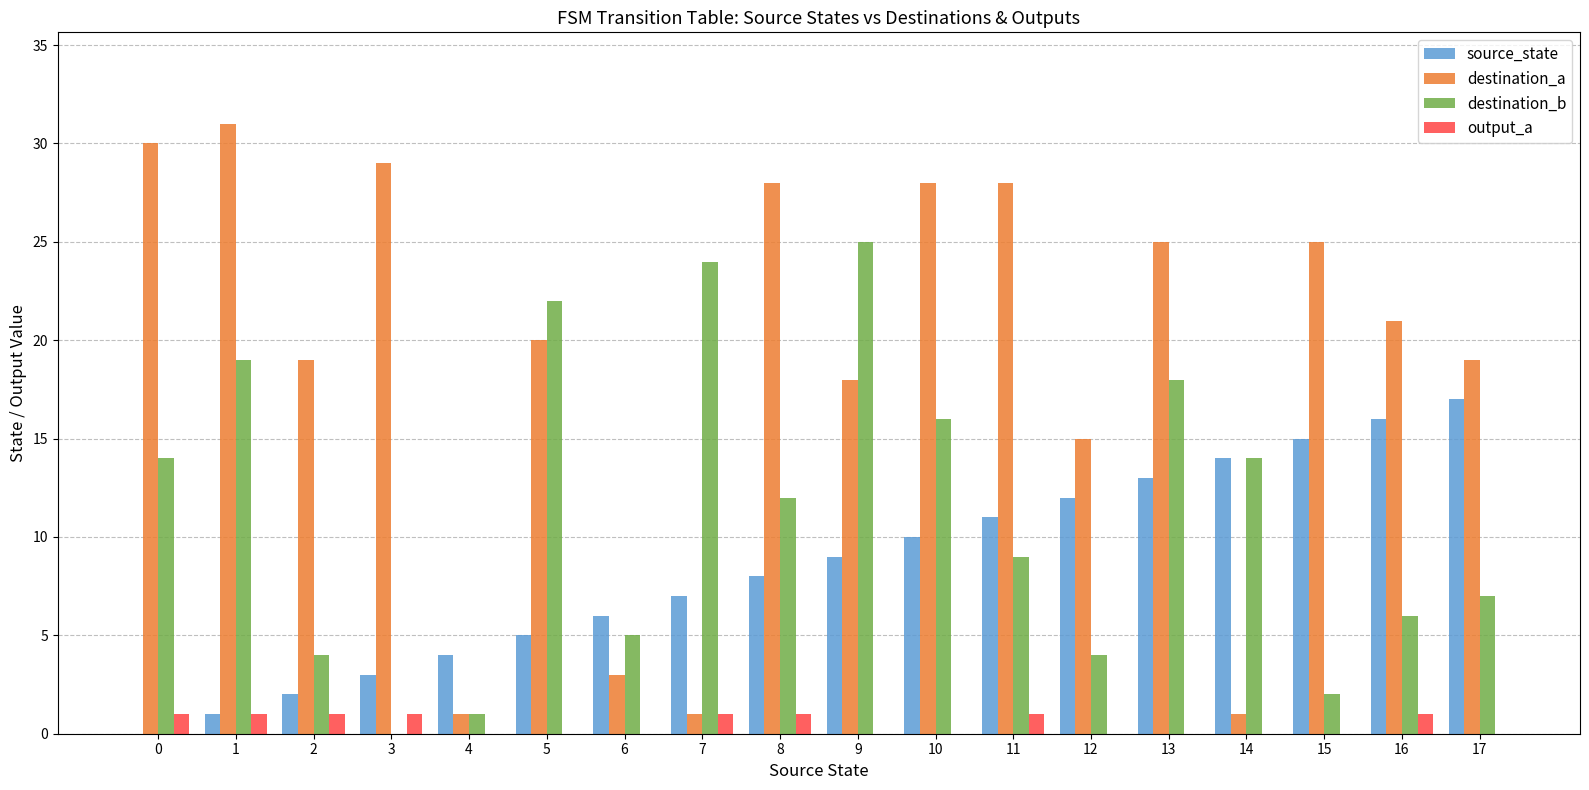

What is the greatest value displayed?

31